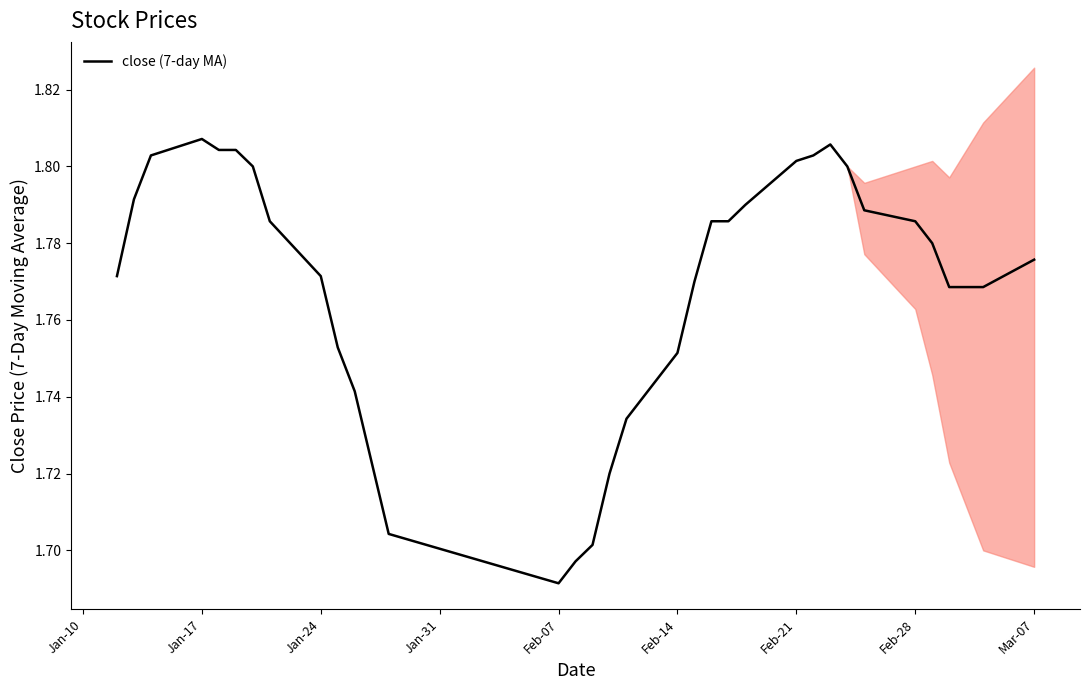

Which category has the lowest value in the close (7-day MA) series?

Feb-07